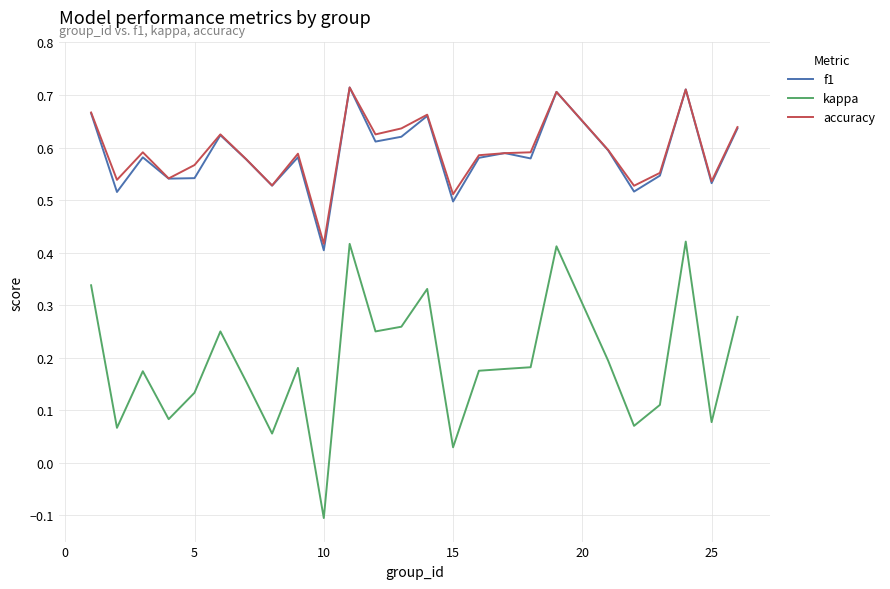

True or false: kappa and accuracy intersect in this chart.

False